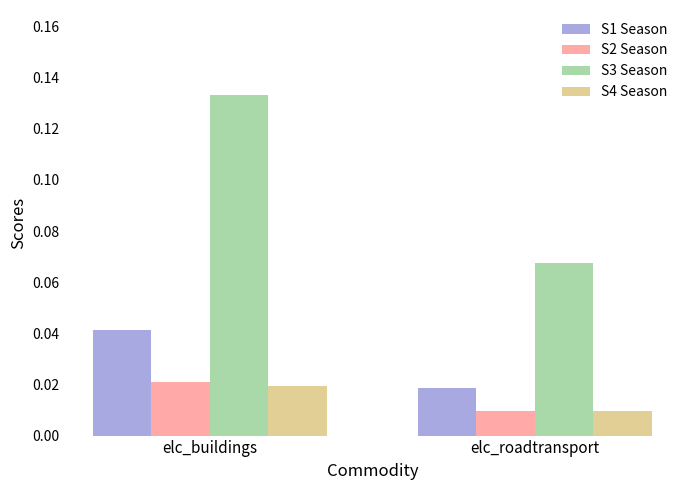

How many bars are there in each group?

4